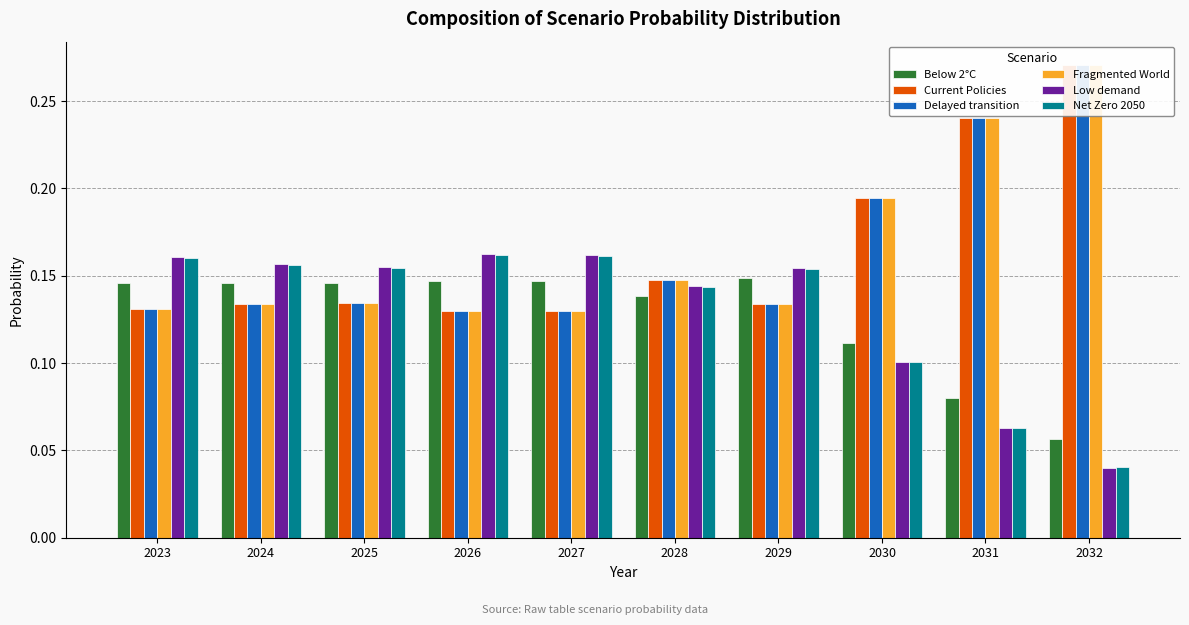

What is the total value across all series at 2029?

0.9